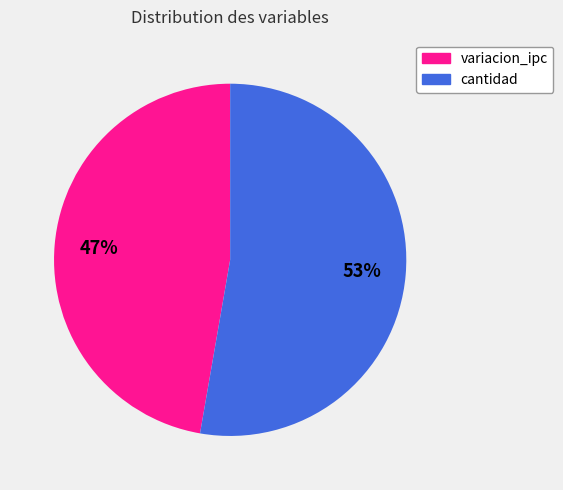

True or false: cantidad accounts for 40% of the total.

False